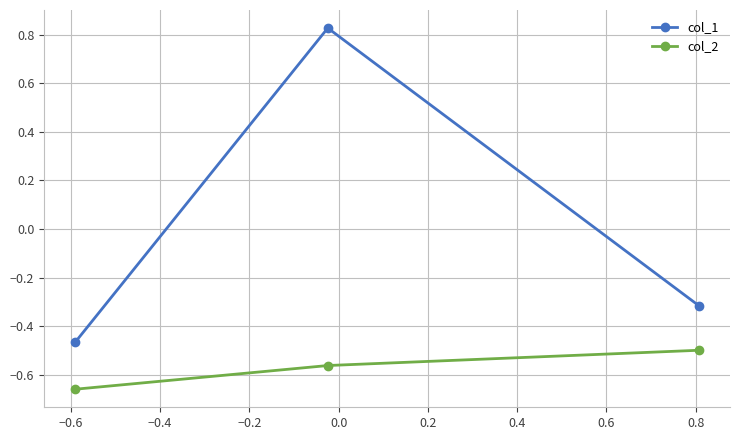

Which series has the widest spread of values?

col_1